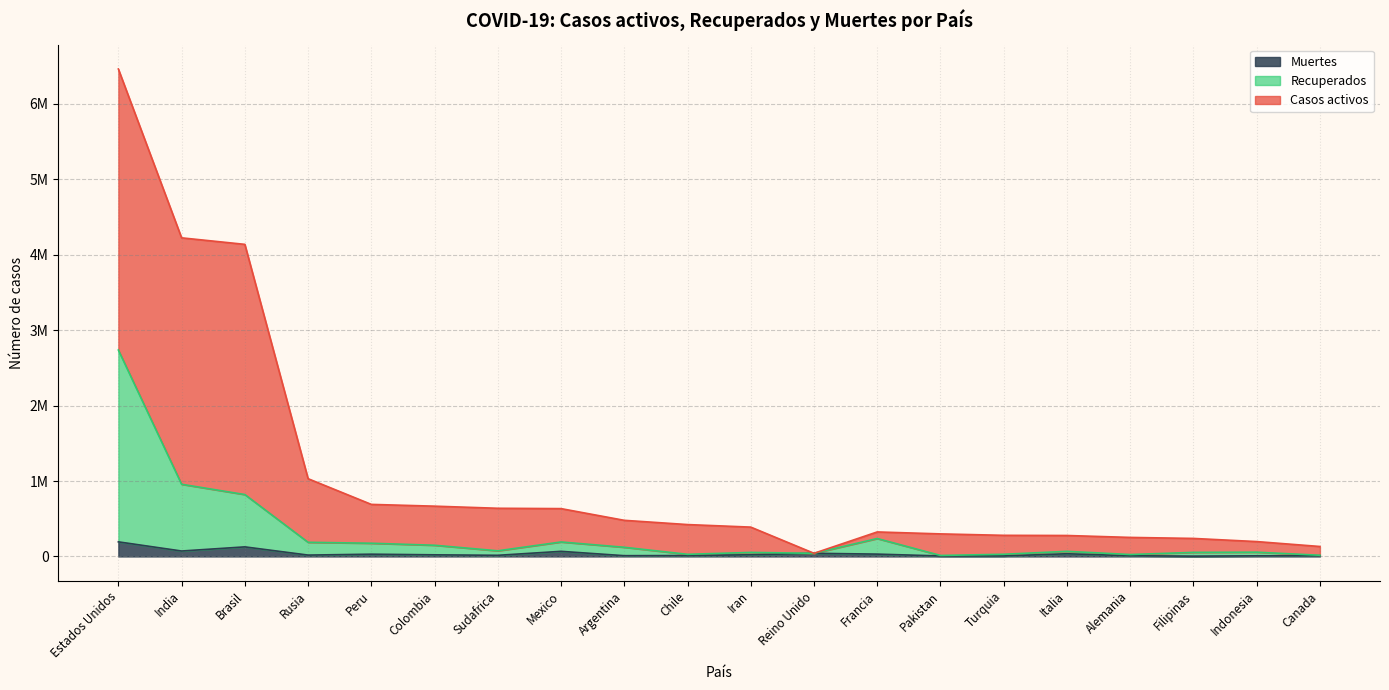

What is the difference between the second highest and minimum values in the Muertes series?

122796